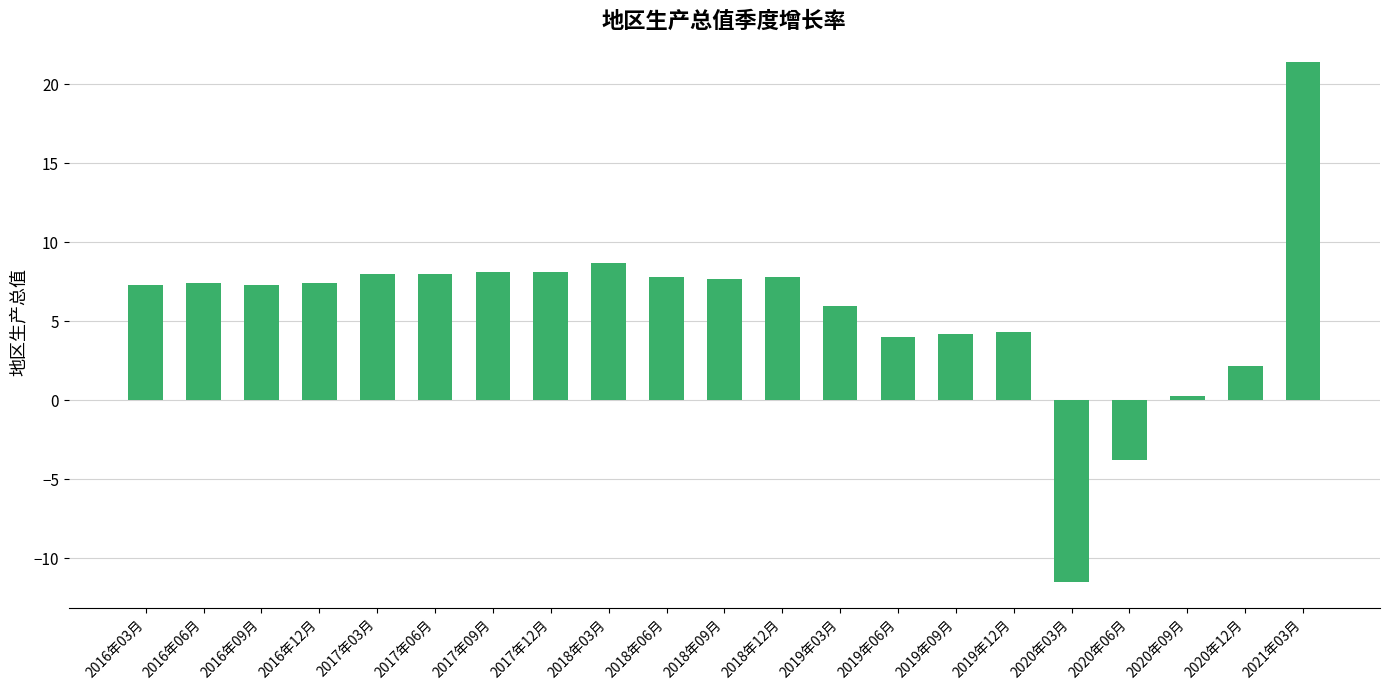

How many values are above zero?

19